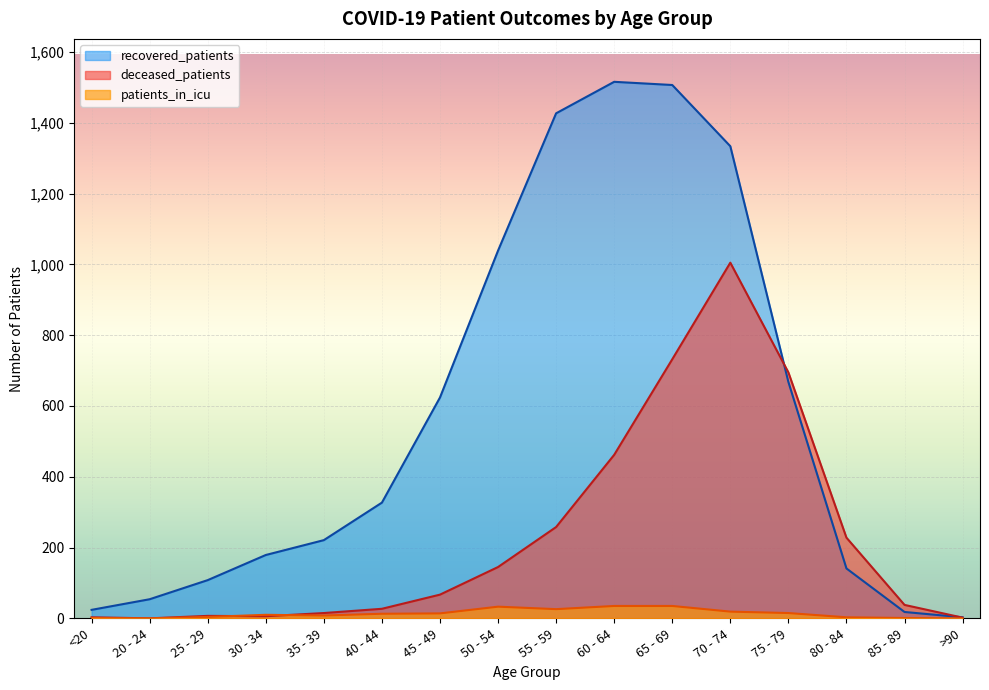

Which has a higher value, 30 - 34 or 65 - 69?

65 - 69